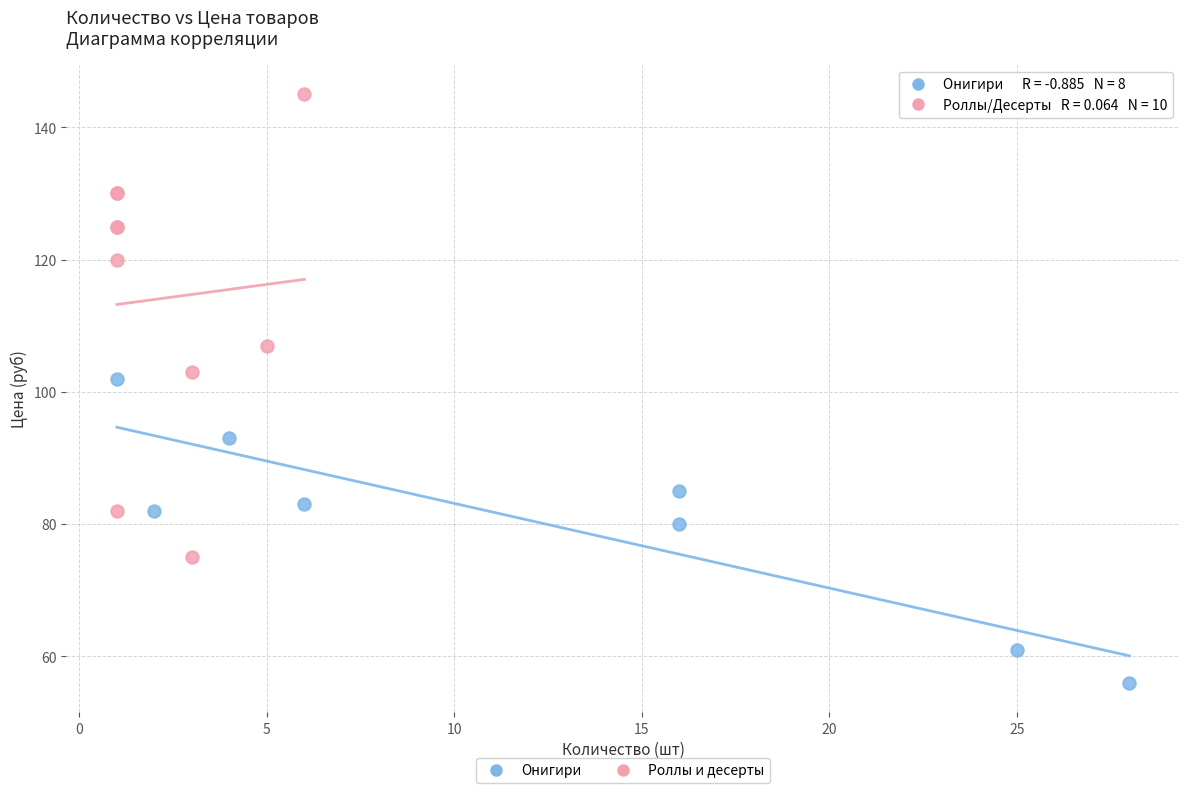

Which series has the widest spread of Y values?

Роллы и десерты